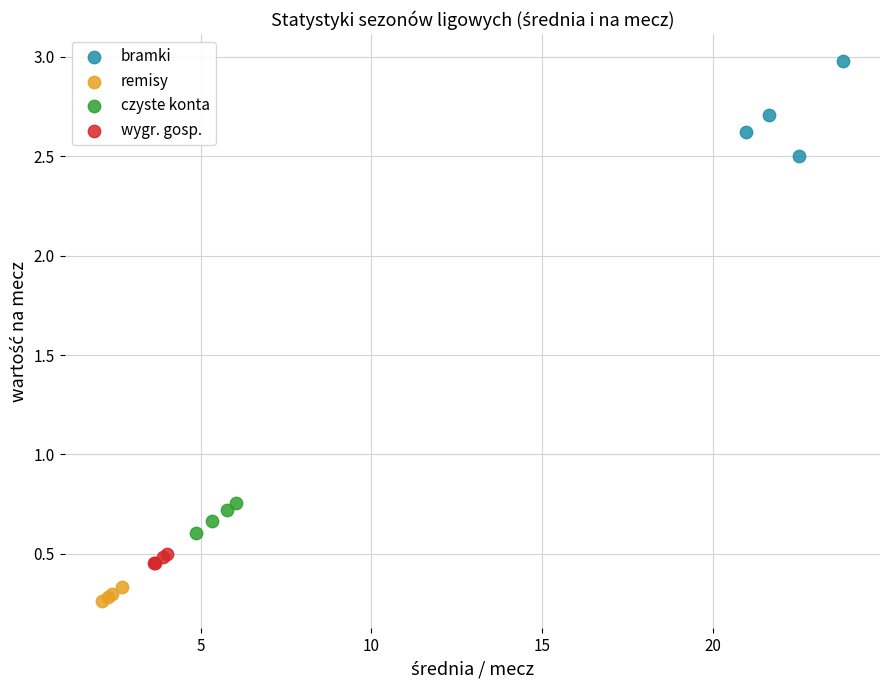

Which series reaches the maximum Y coordinate?

bramki